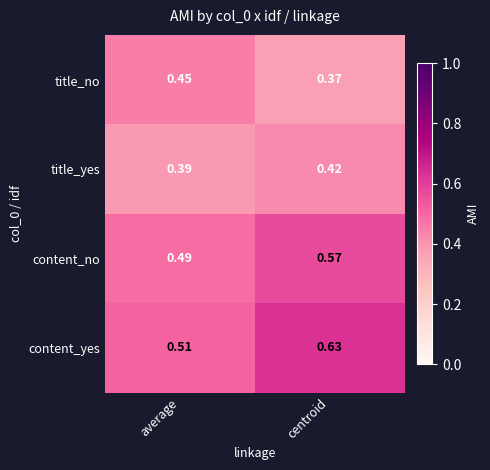

At how many categories does at least one series exceed 0?

2